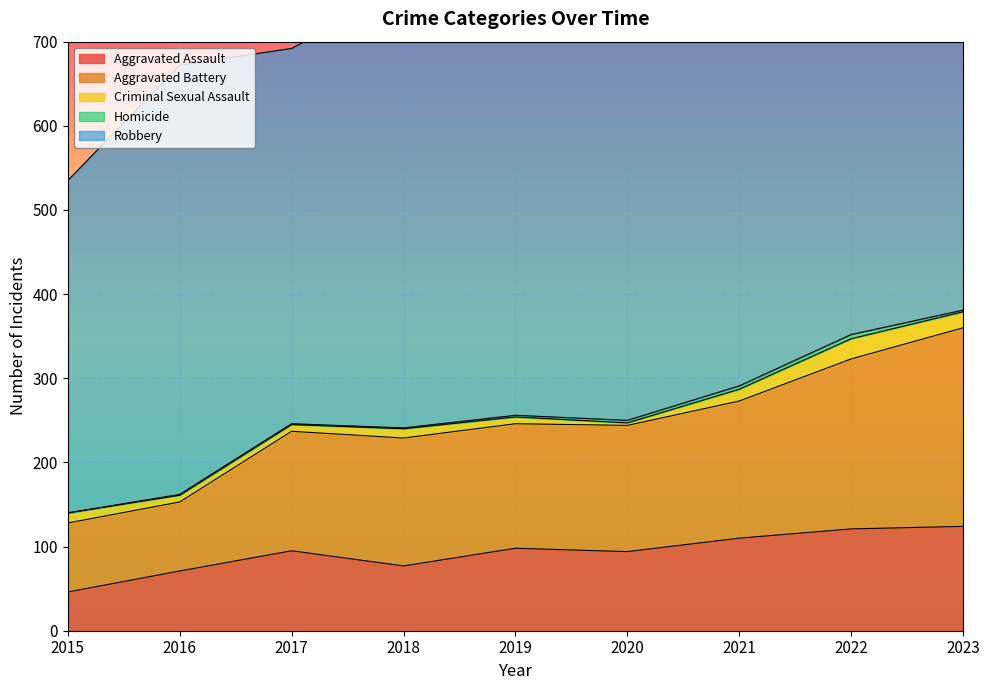

What are all the series names shown in the legend?

Aggravated Assault, Aggravated Battery, Criminal Sexual Assault, Homicide, Robbery